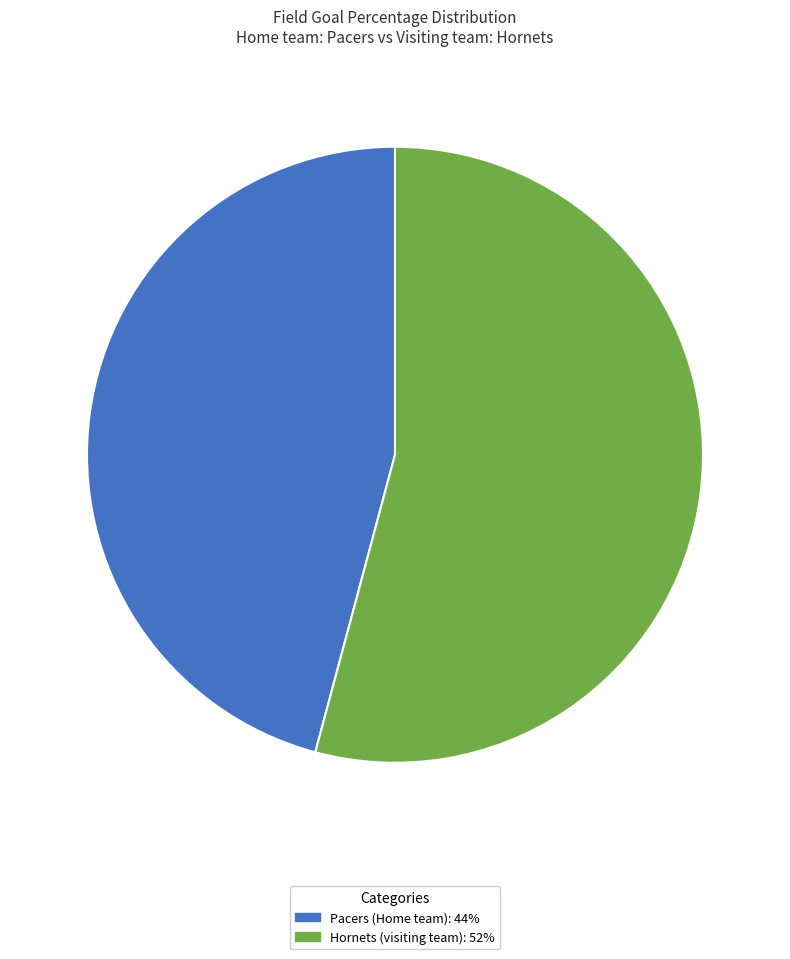

Which has a higher value, Pacers (Home team) or Hornets (visiting team)?

Hornets (visiting team)